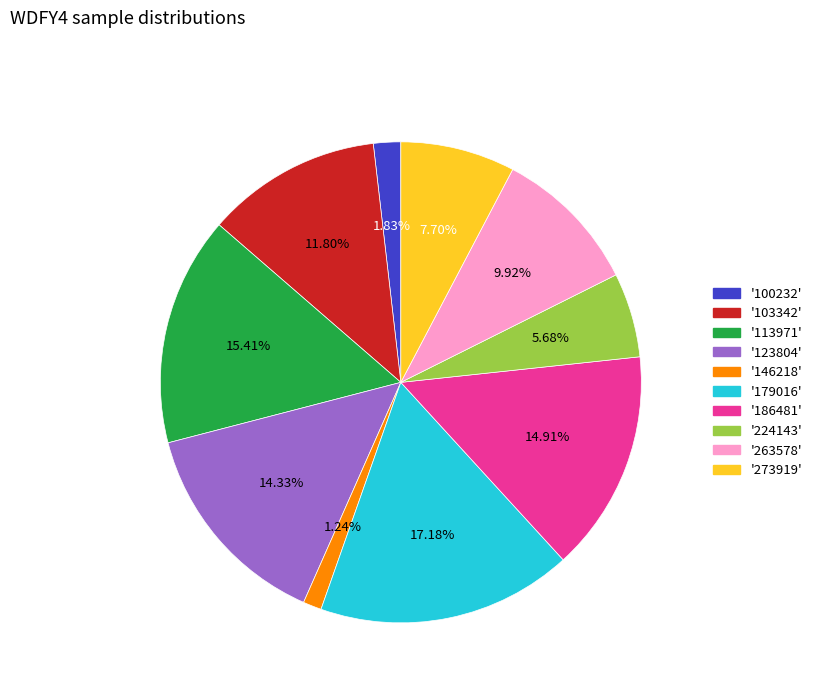

Is there a majority slice in this chart?

No